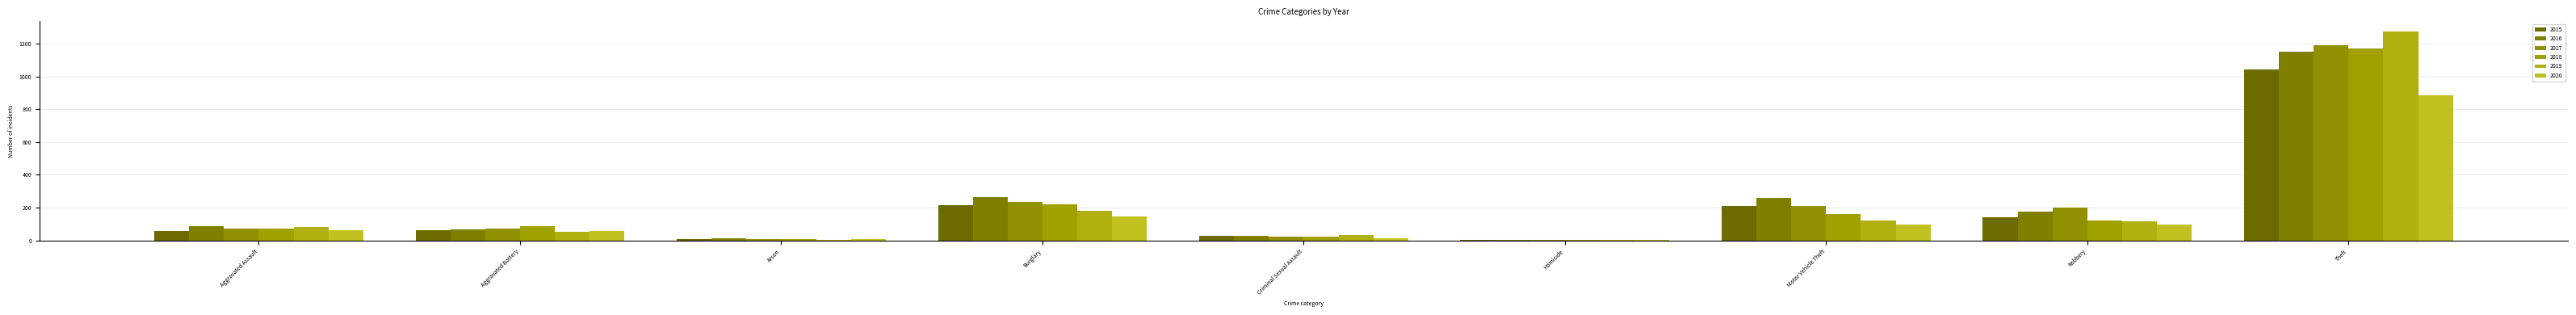

Which series has the largest range (max minus min)?

2019